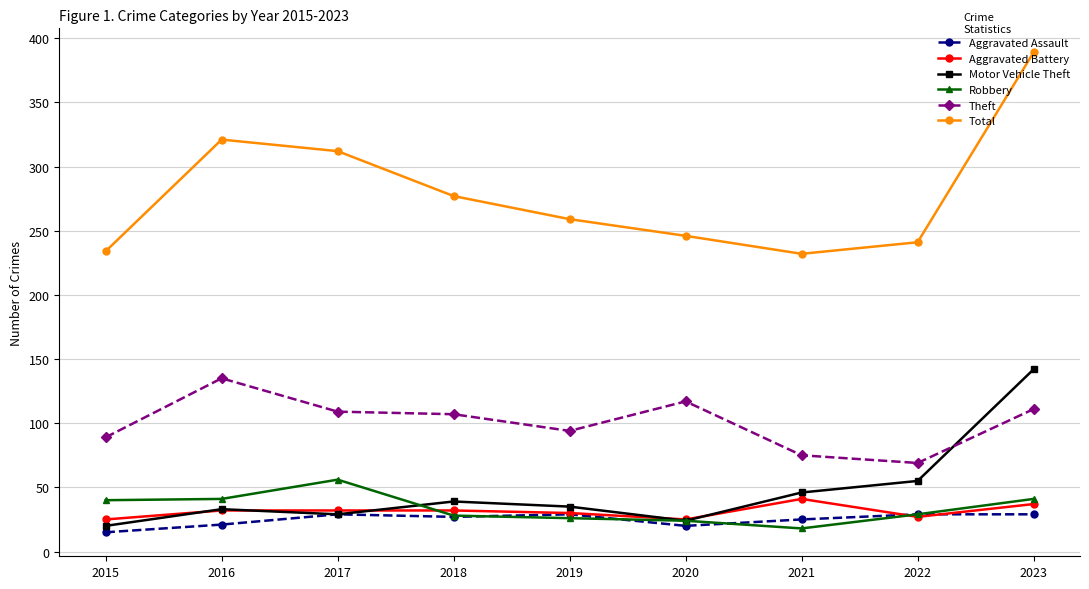

What is the difference between the Aggravated Battery values at 2023 and 2015?

12